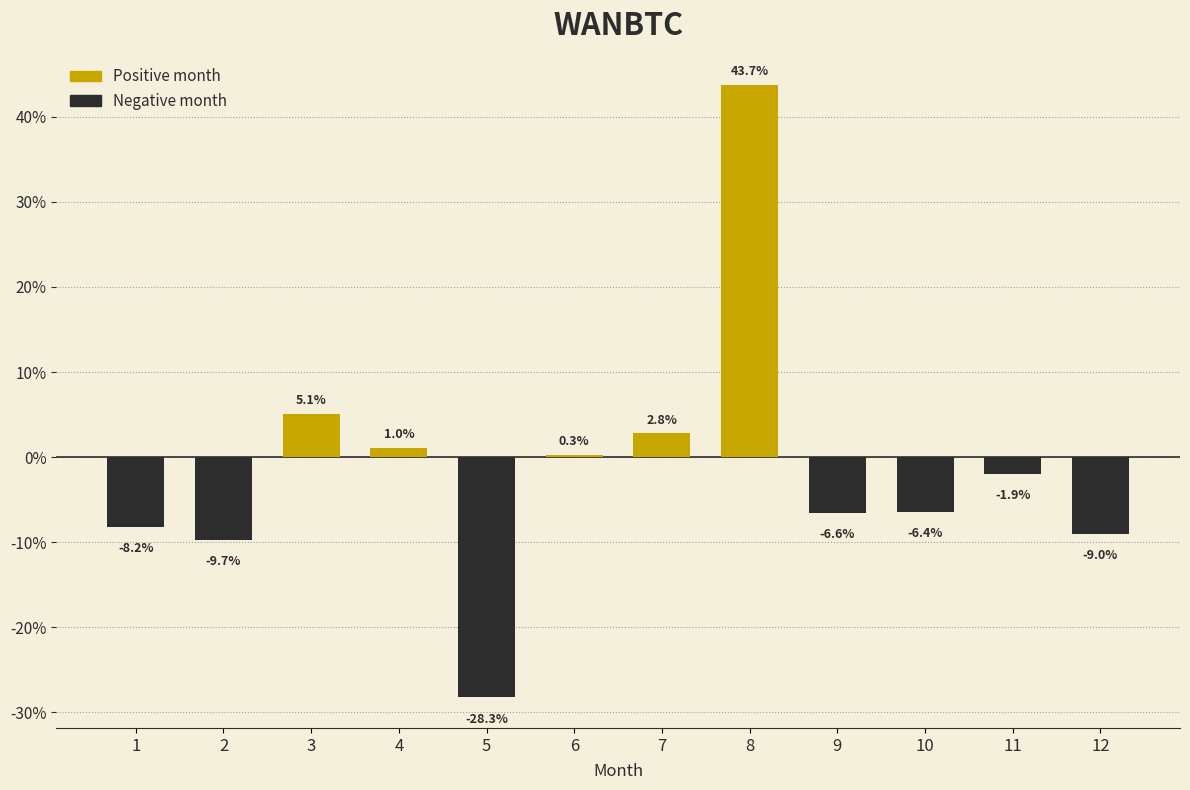

What is the difference between the maximum and minimum values?

72.0